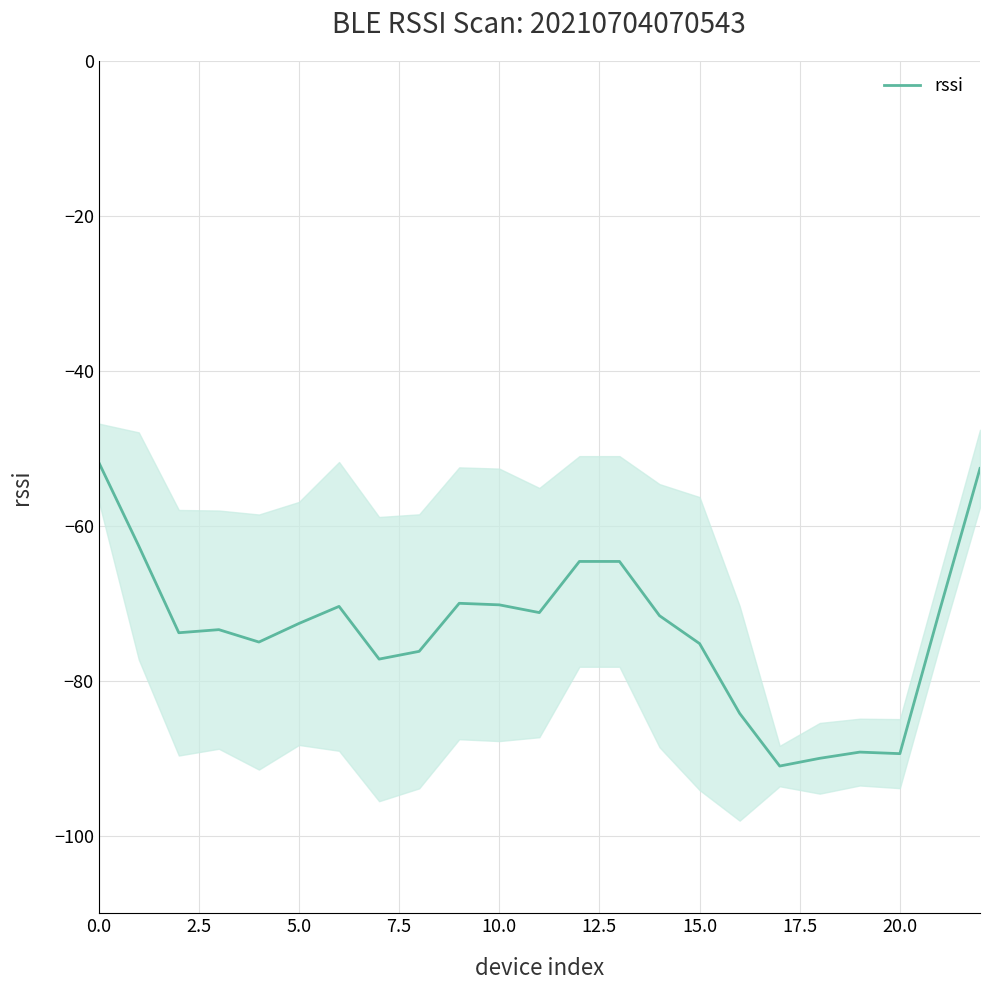

What is the minimum value for rssi?

-91.0